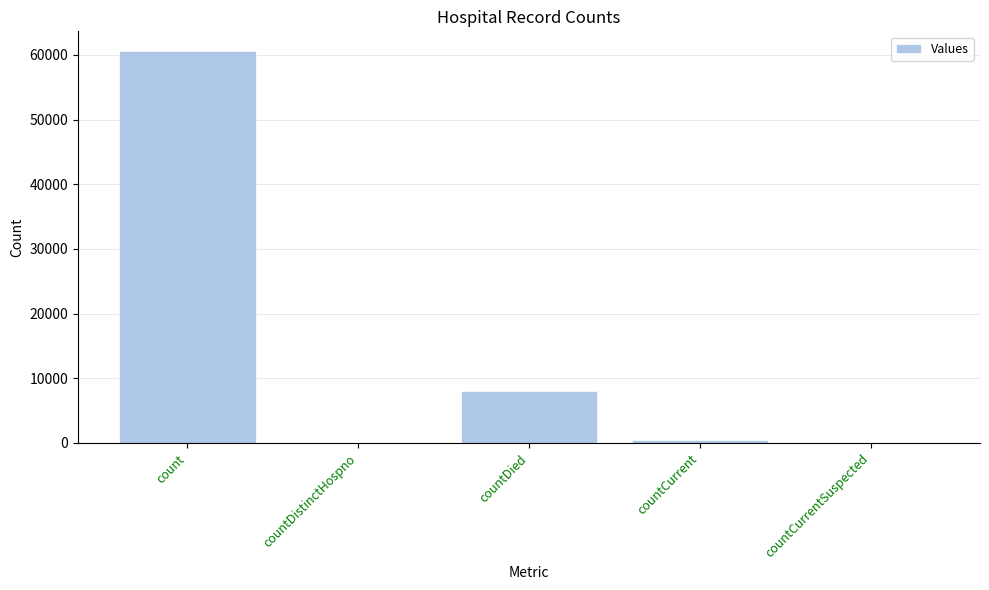

Reading left to right, transcribe all the data shown in this chart.

60599	0	7989	472	0